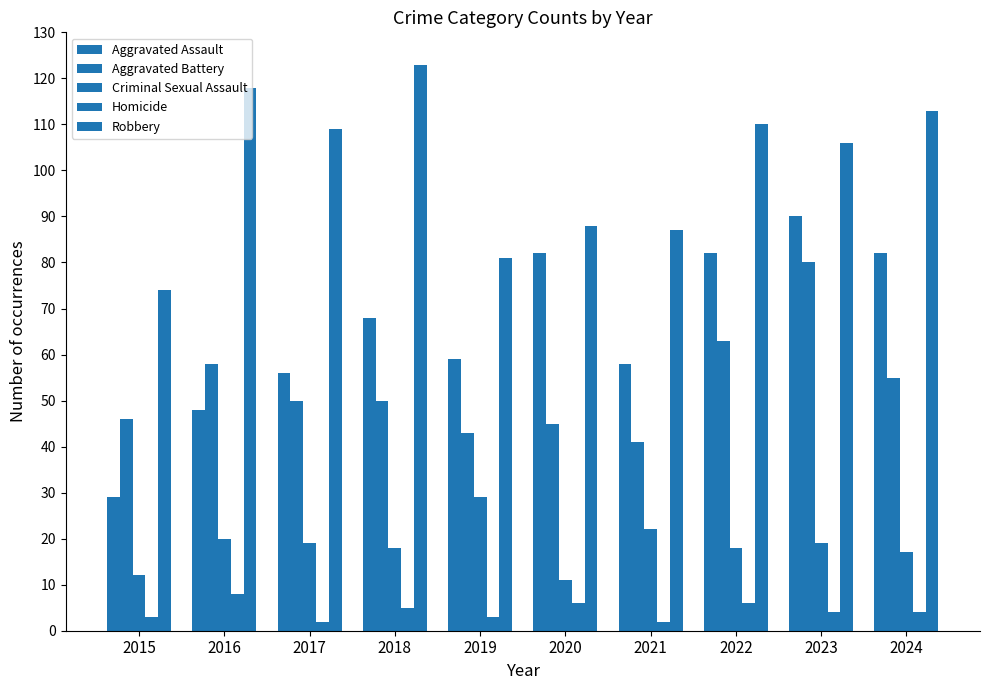

Reading right to left, transcribe all the data shown in this chart.

Aggravated Assault: 82	90	82	58	82	59	68	56	48	29
Aggravated Battery: 55	80	63	41	45	43	50	50	58	46
Criminal Sexual Assault: 17	19	18	22	11	29	18	19	20	12
Homicide: 4	4	6	2	6	3	5	2	8	3
Robbery: 113	106	110	87	88	81	123	109	118	74